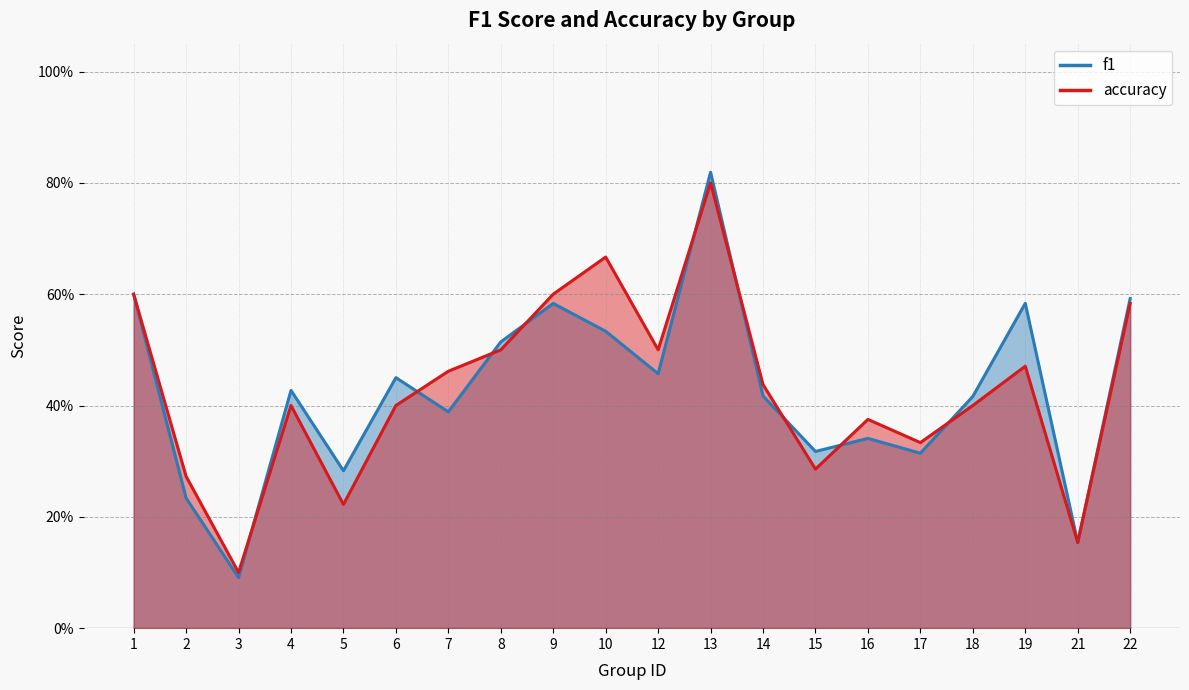

Which series ends up on top after the final intersection of f1 and accuracy?

f1